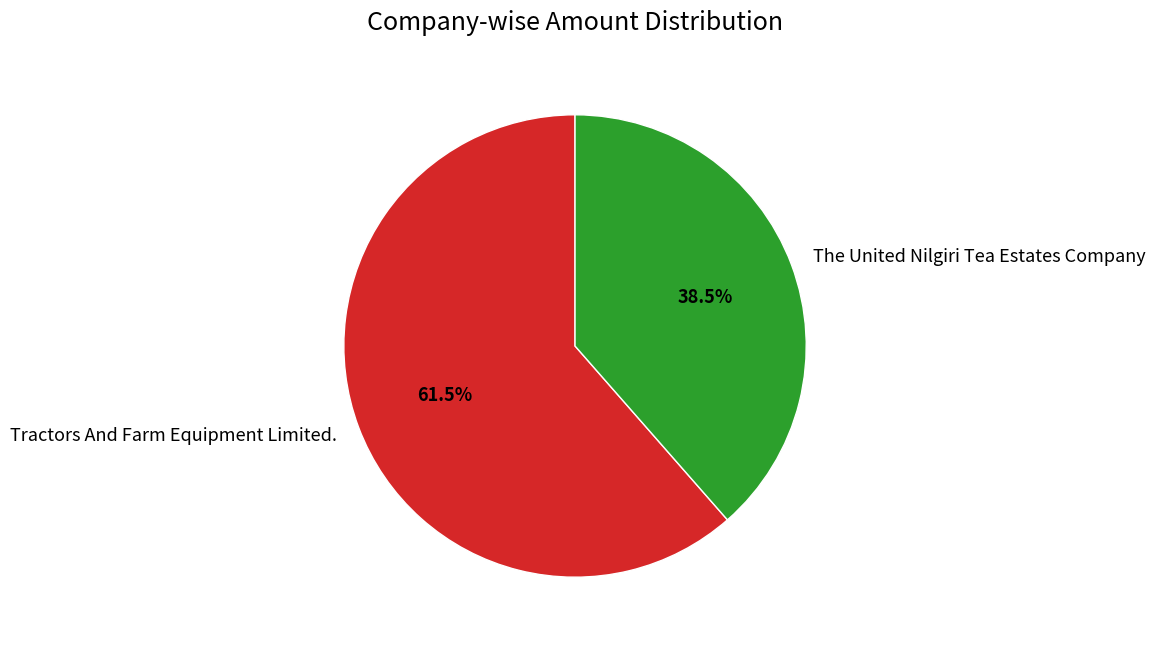

Between The United Nilgiri Tea Estates Company and Tractors And Farm Equipment Limited., which is larger?

Tractors And Farm Equipment Limited.